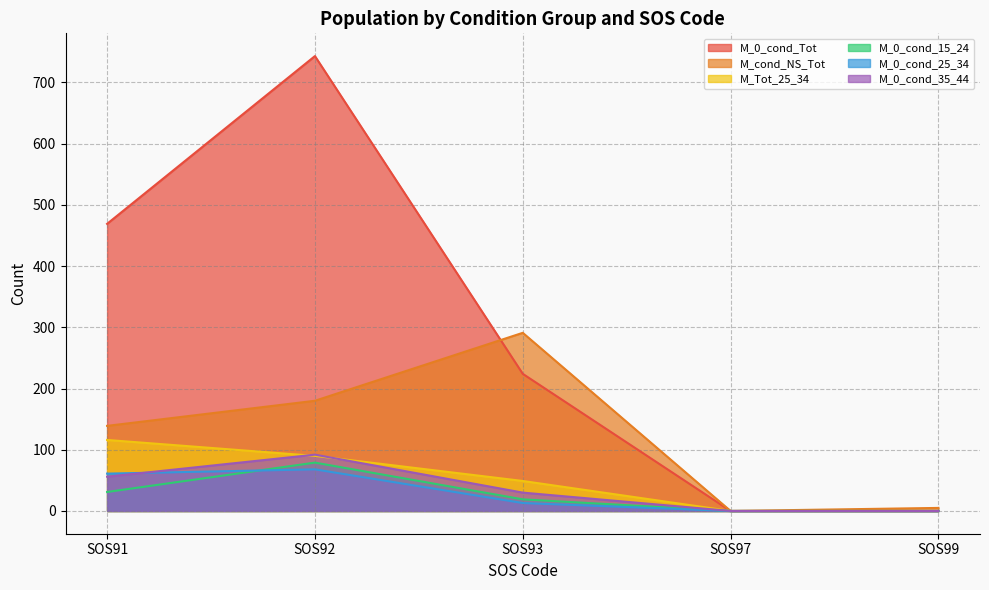

At which label does M_0_cond_Tot reach its peak?

SOS92